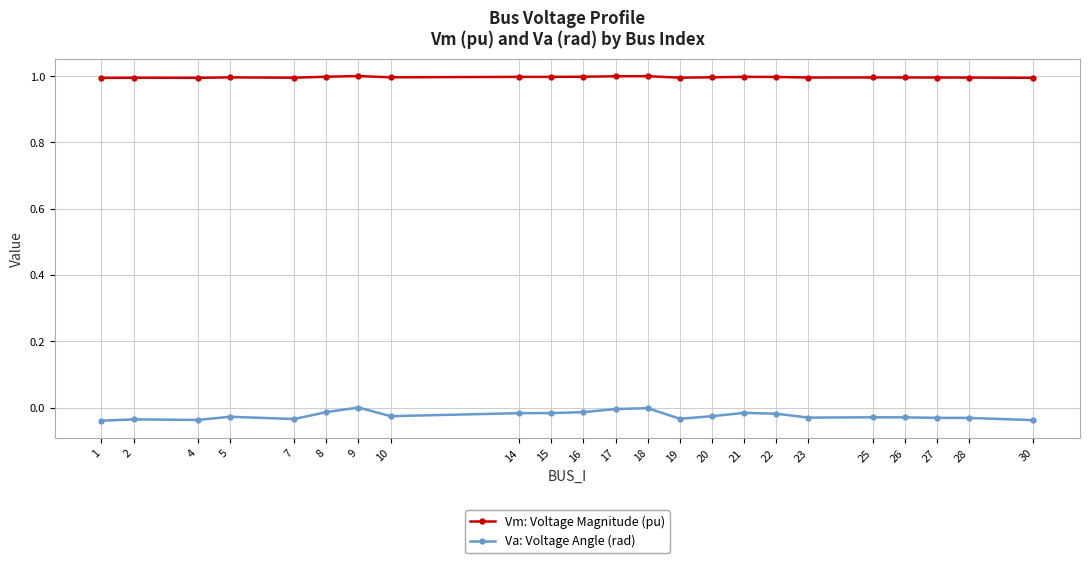

Is this an area chart (filled region under the line)?

No